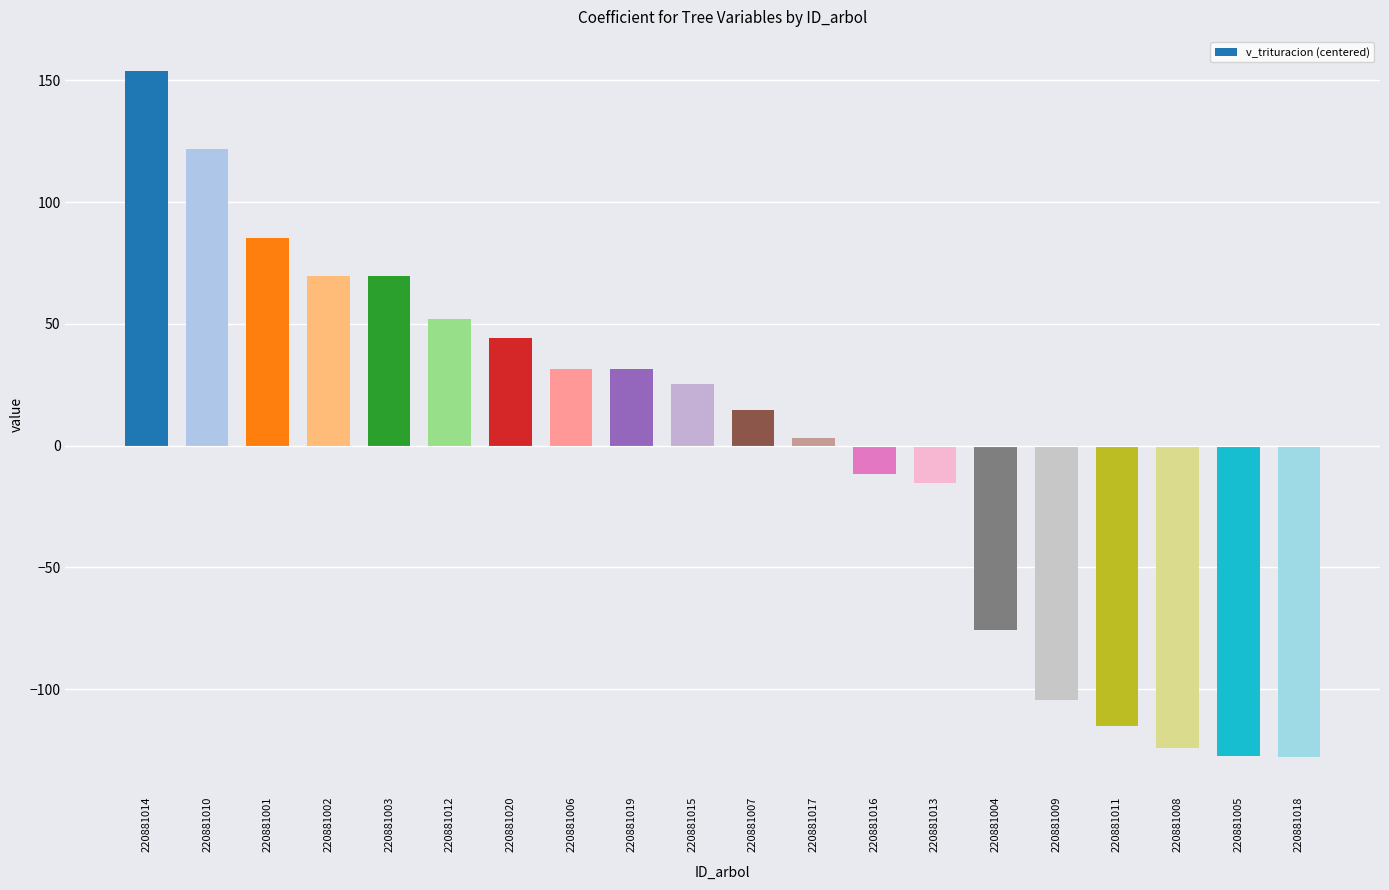

Are the bars horizontal?

No